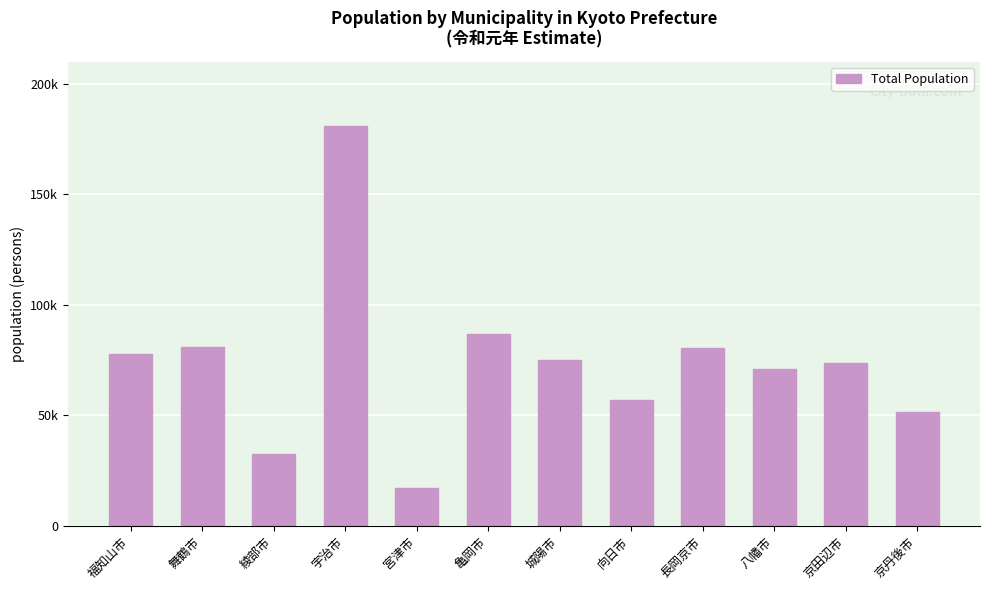

At which category does the chart reach its minimum across all series?

宮津市